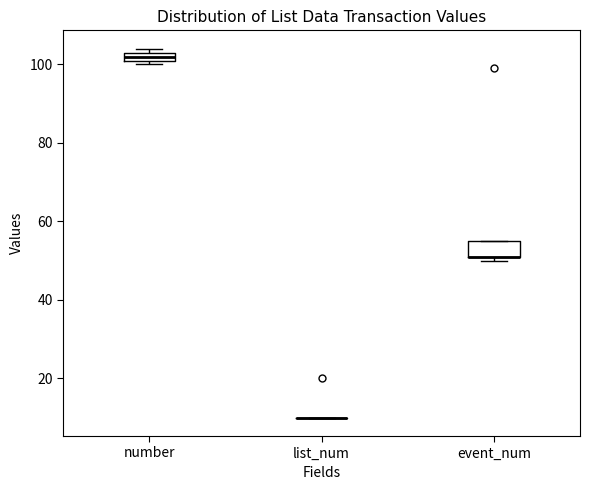

Where is the upper edge of the box for event_num on the y-axis? The values are not printed on the chart, so give them approximately, as read against the axis.

56